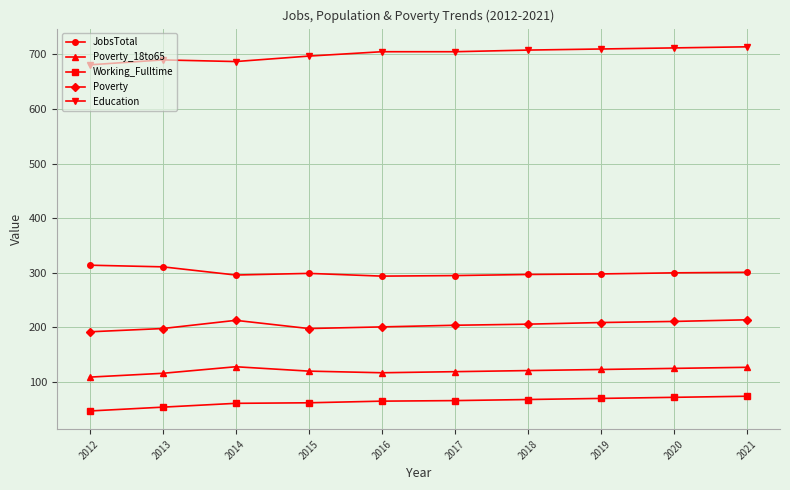

List the series in order of their peak value, highest first.

Education, JobsTotal, Poverty, Poverty_18to65, Working_Fulltime